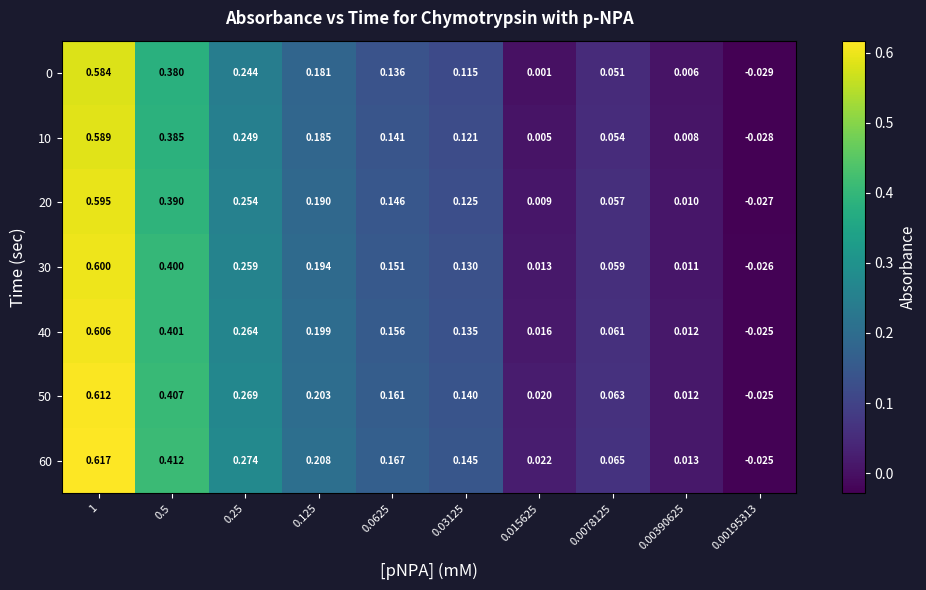

What is the total value across all series at 0.25?

1.8